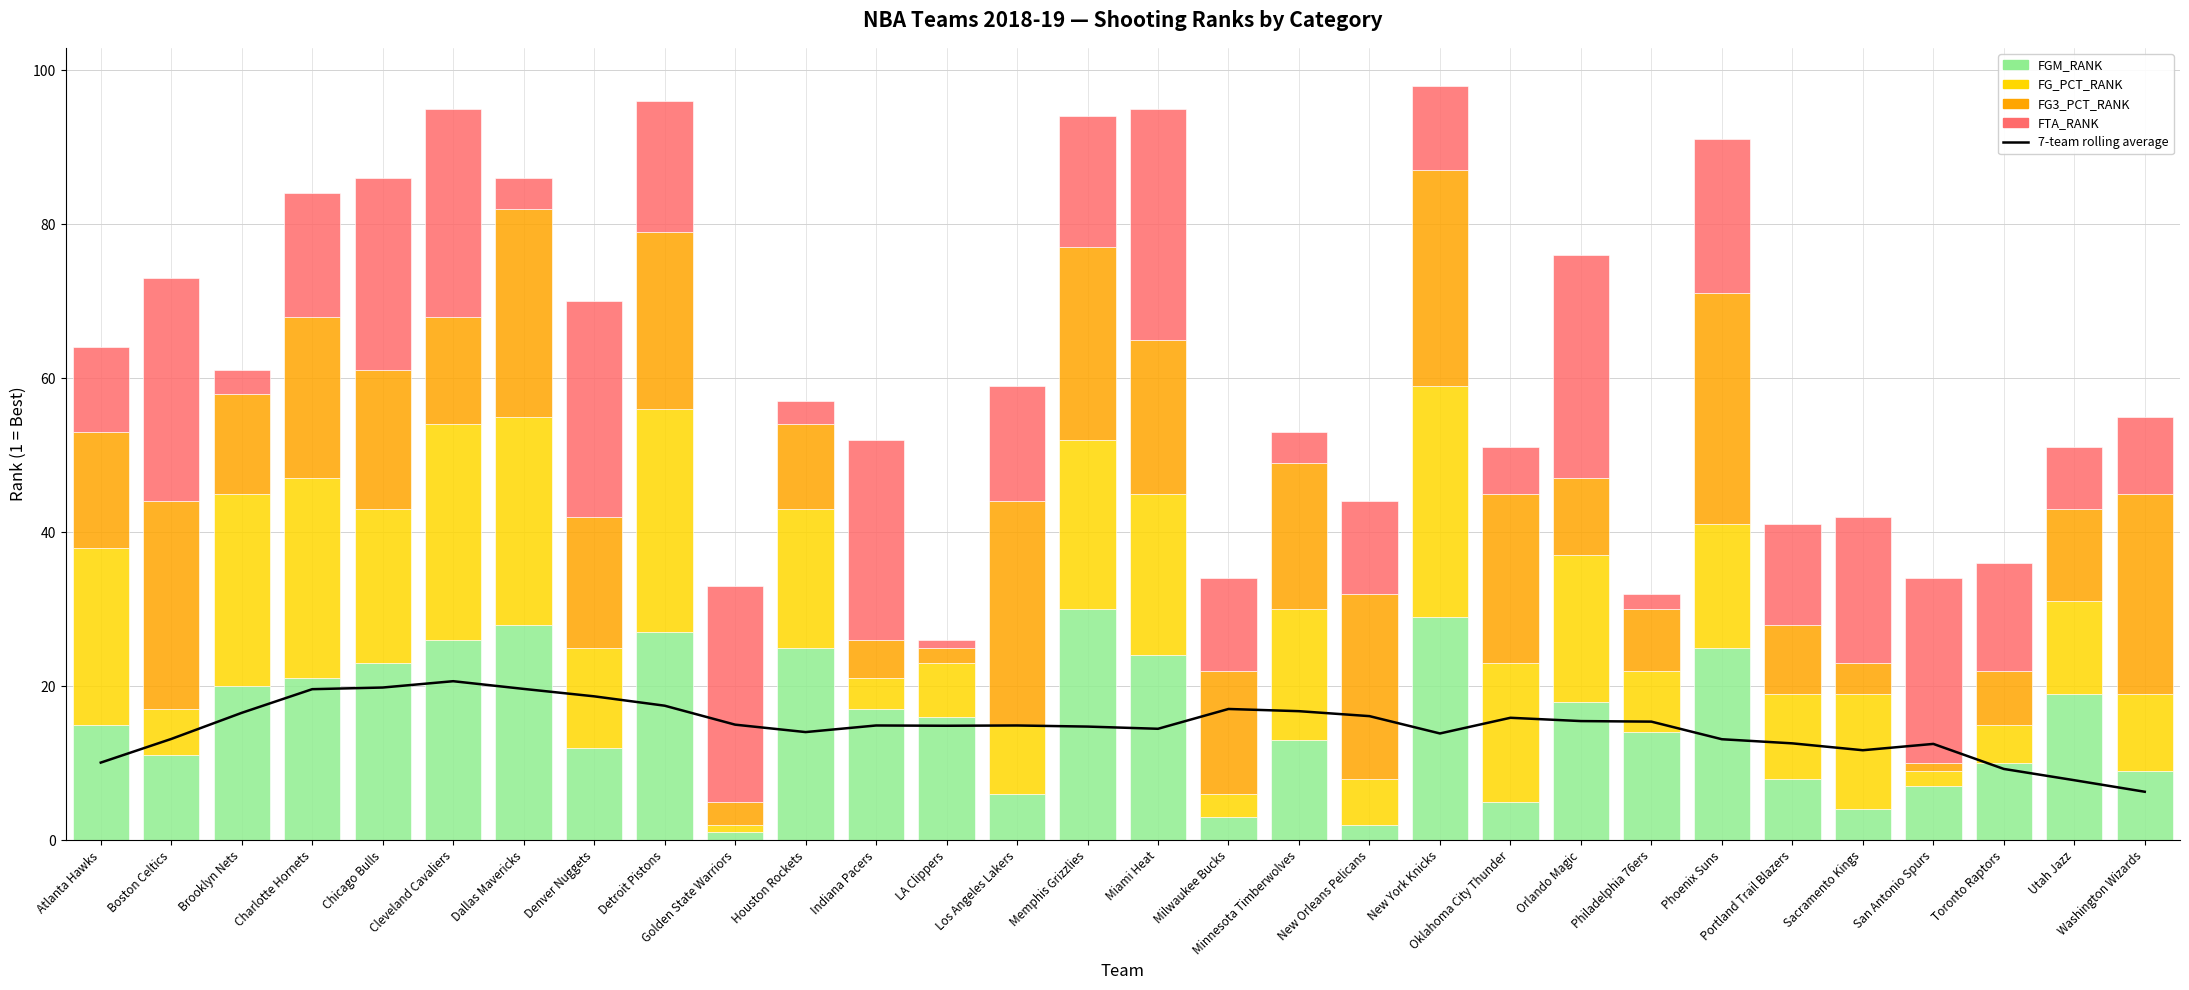

What is the smallest value displayed?

1.0